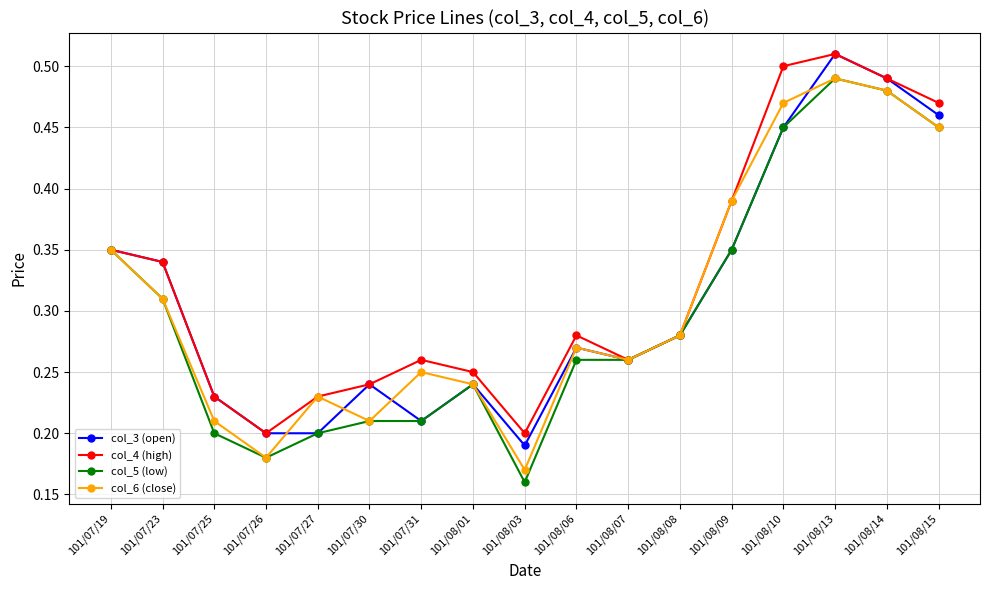

How many lines are shown in the chart?

4